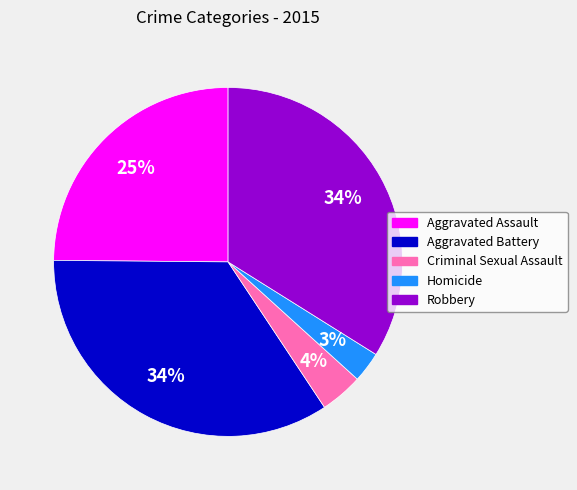

Do Aggravated Assault and Robbery together represent more than half of the pie?

Yes